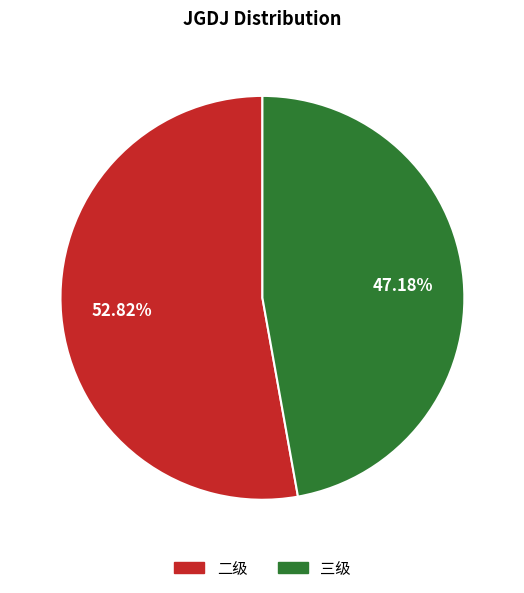

Is there any slice that represents more than half of the pie?

Yes